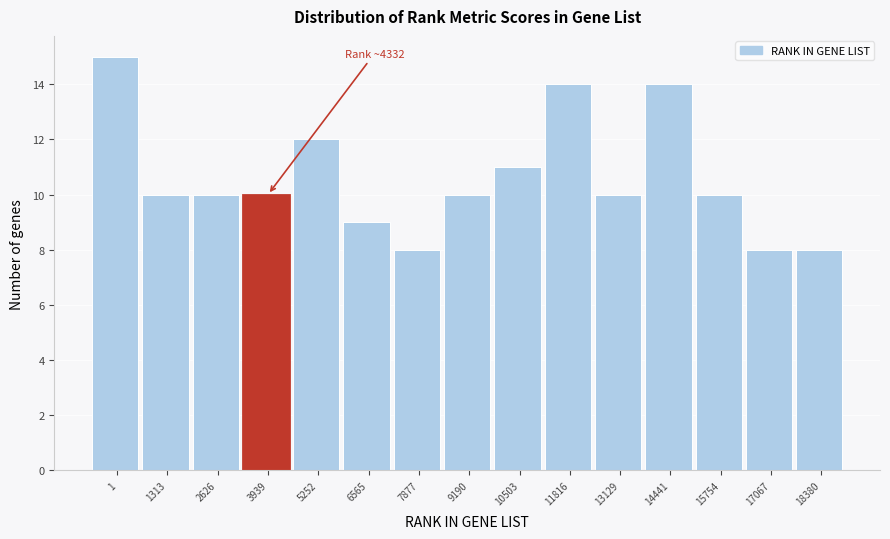

Reading left to right, what are all the values shown in this chart?

1=15	1313=10	2626=10	3939=10	5252=12	6565=9	7877=8	9190=10	10503=11	11816=14	13129=10	14441=14	15754=10	17067=8	18380=8